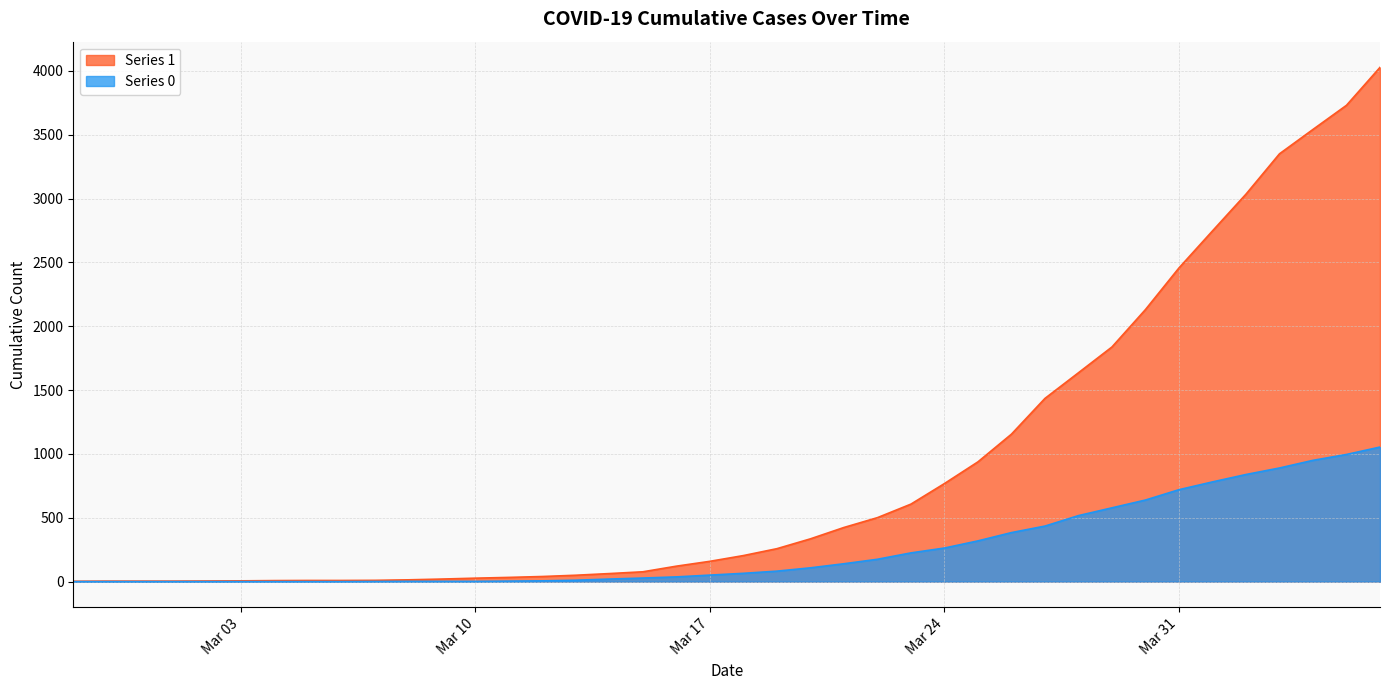

Rank the series by their maximum value, from lowest to highest.

Series 0, Series 1